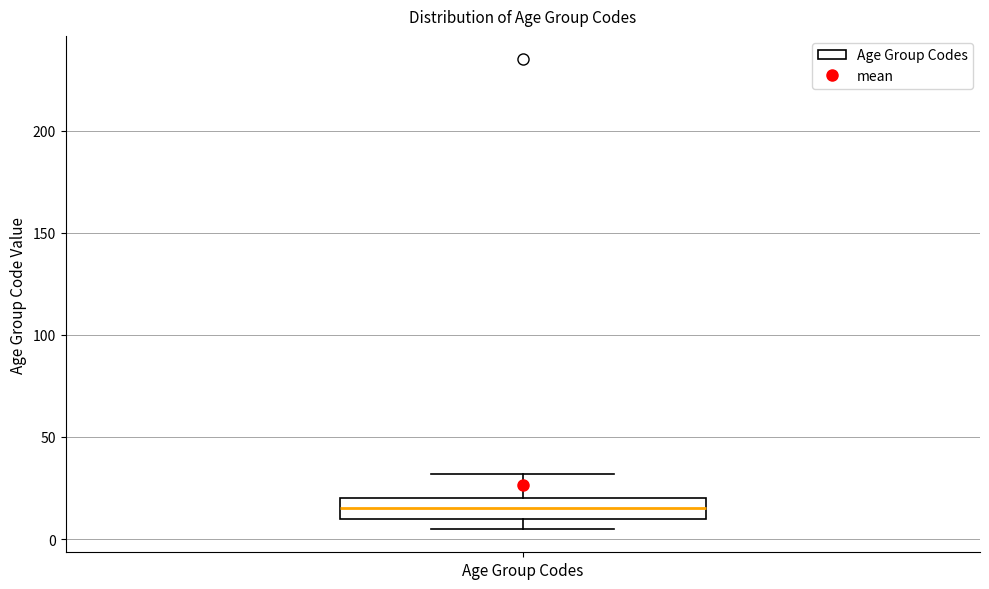

Where is the lower edge of the box for Age Group Codes on the y-axis? The values are not printed on the chart, so give them approximately, as read against the axis.

10